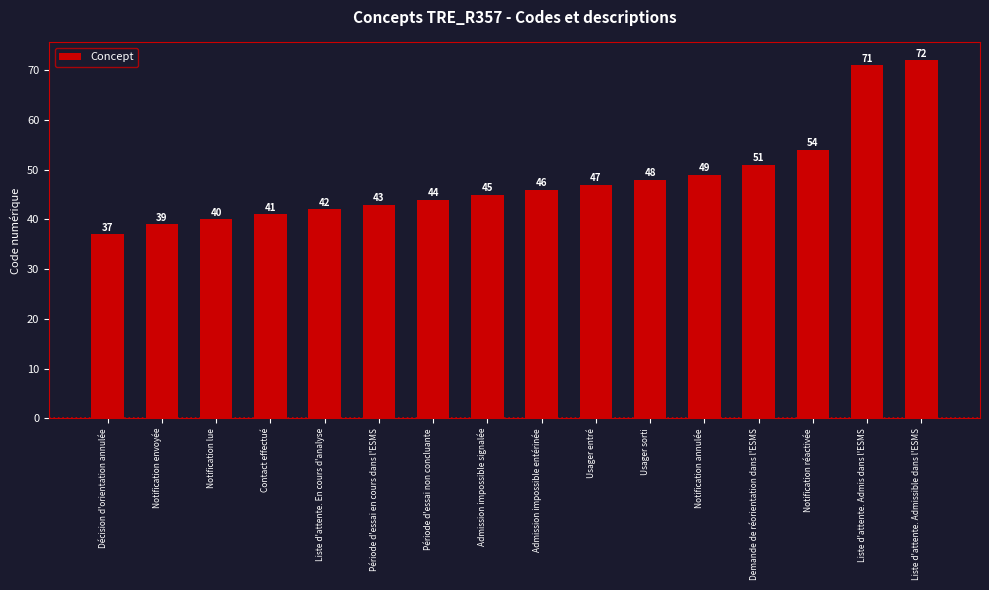

How many data points does each series have?

16